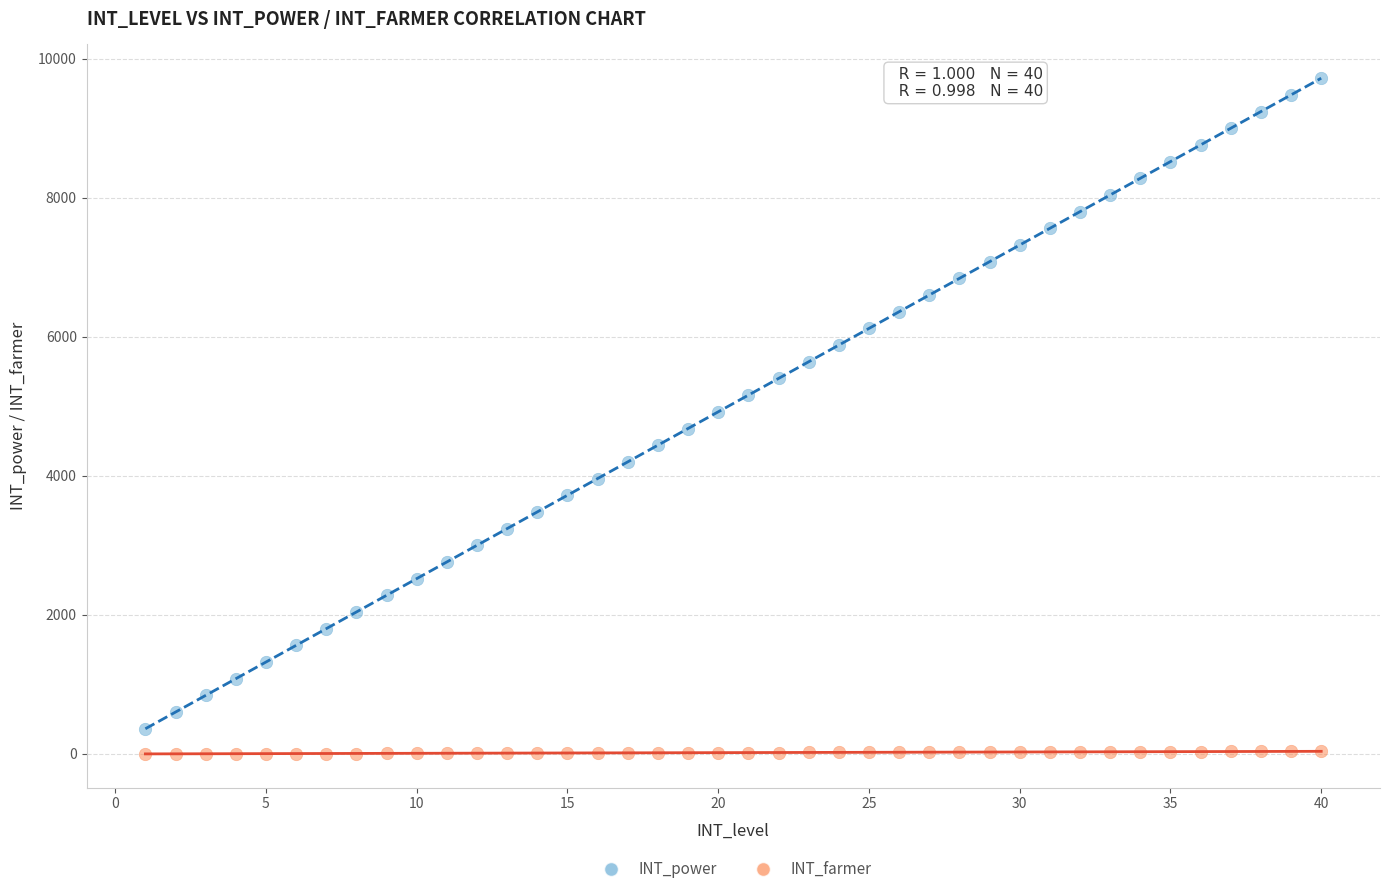

Which series reaches the minimum Y coordinate?

INT_farmer